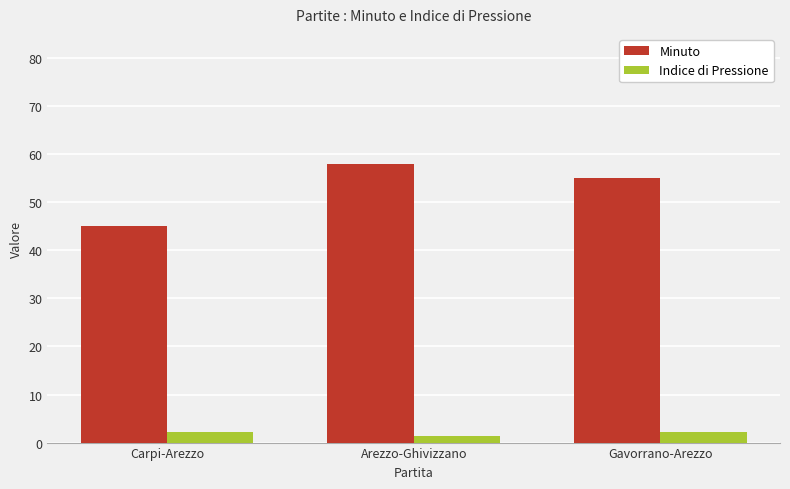

Is the value of Indice di Pressione at Carpi-Arezzo greater than the value of Minuto at Arezzo-Ghivizzano?

No